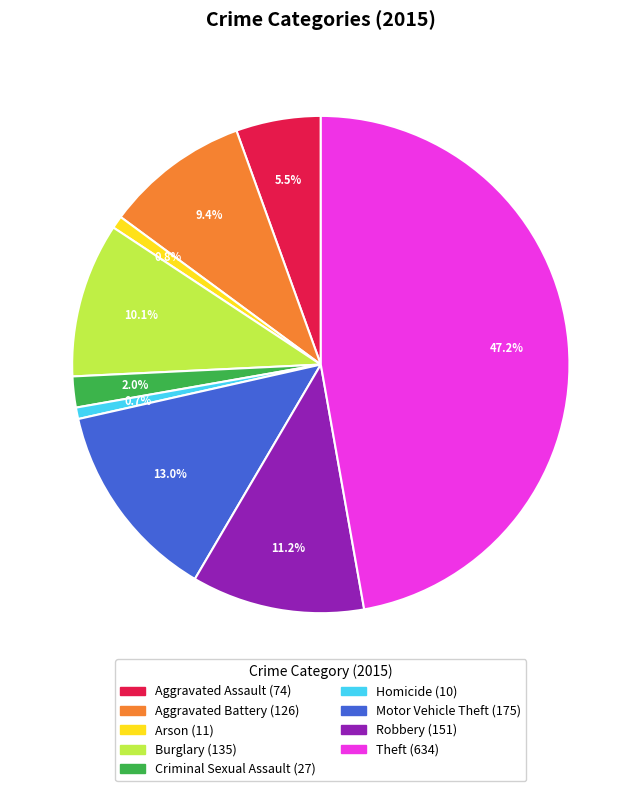

True or false: Homicide accounts for 1% of the total.

True